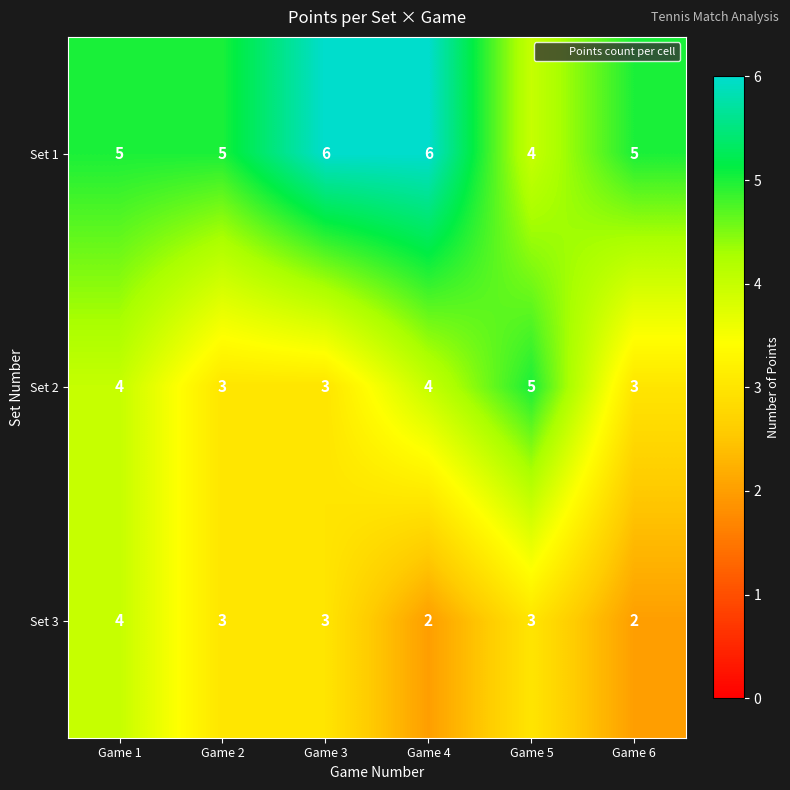

At which category is the sum across all series the highest?

Game 1